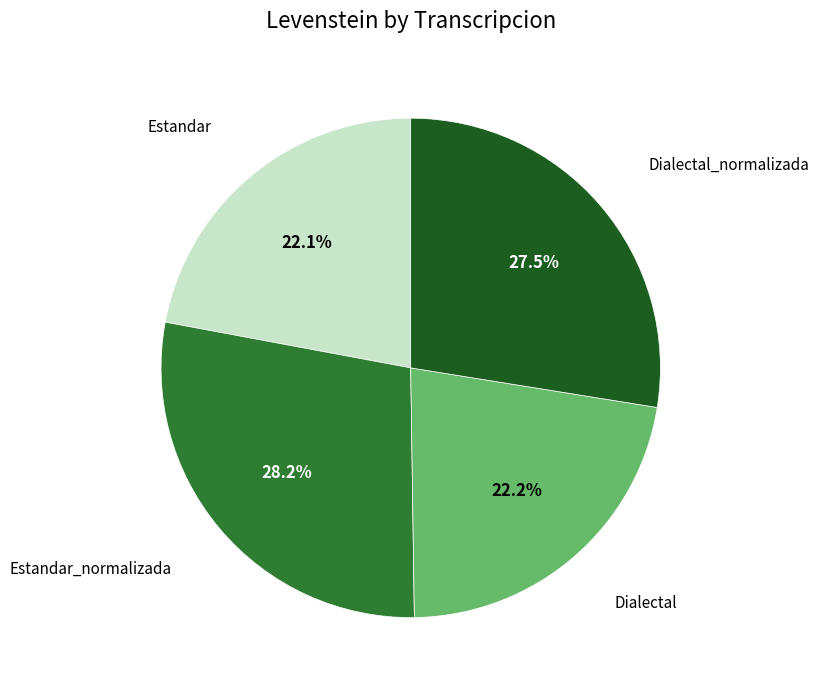

Does any single category account for the majority?

No